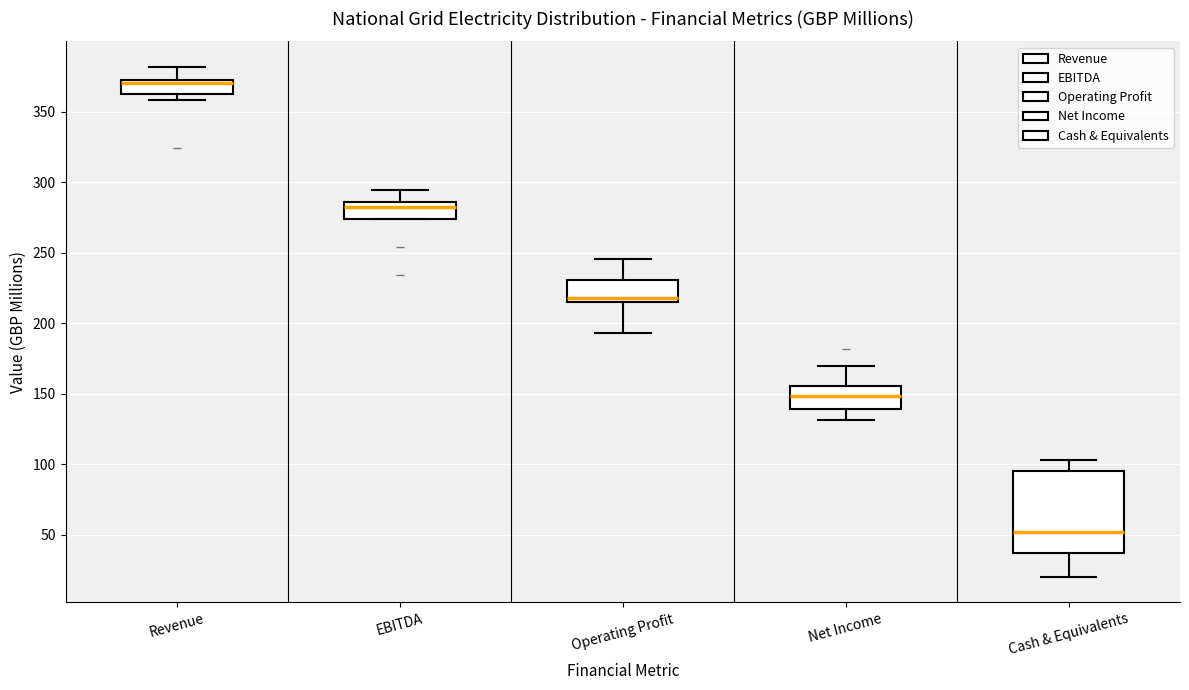

Which box has the lowest median line?

Cash & Equivalents